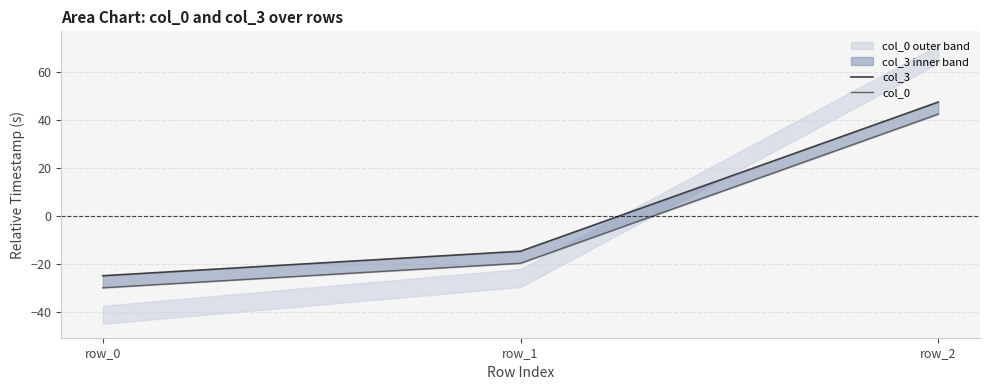

At which category does the chart reach its peak across all series?

row_2